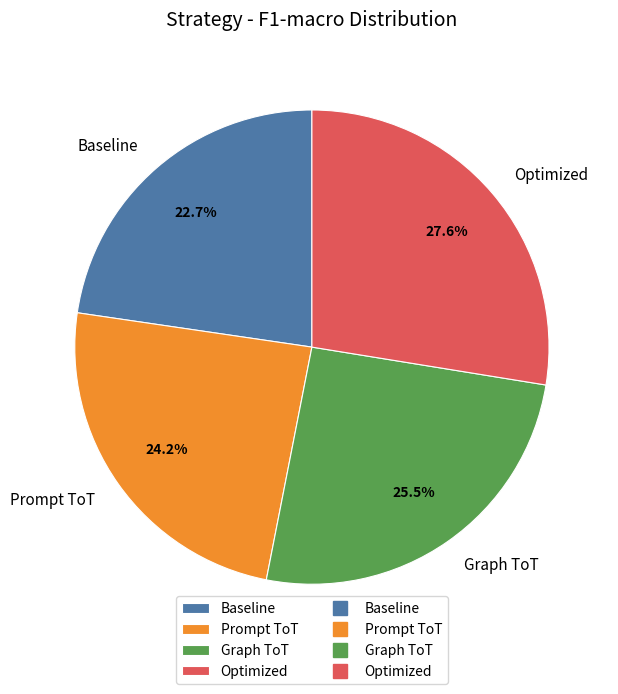

How many slices are in this pie chart?

4